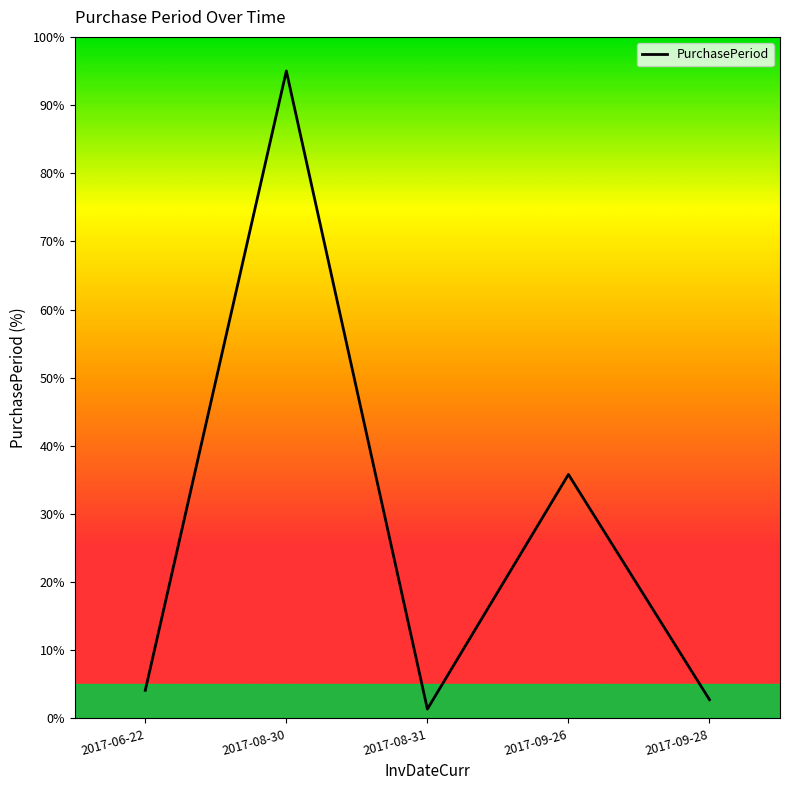

Is this an area chart (filled region under the line)?

No